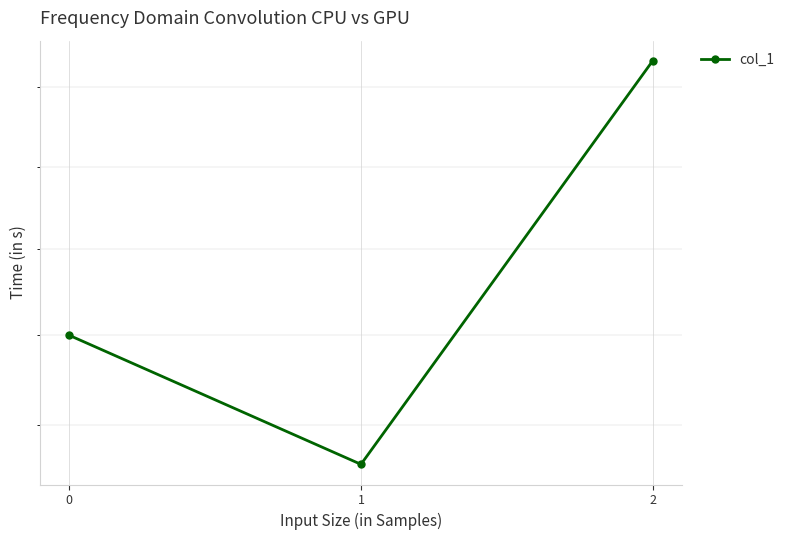

What is the difference between the values at 0 and 1?

28.6